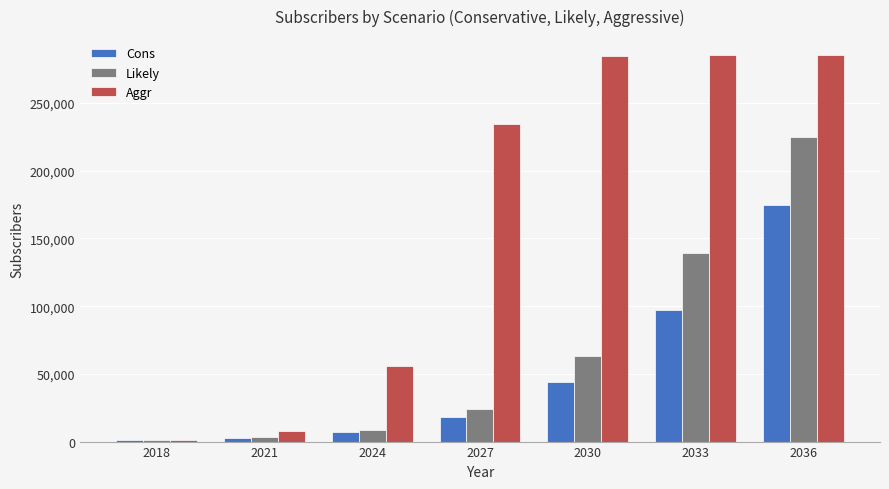

At how many categories does at least one series exceed 80435?

4